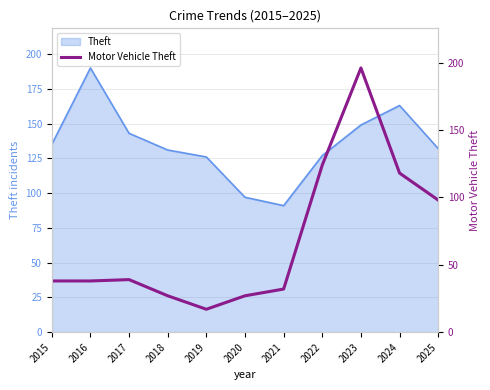

Which label corresponds to the smallest value in the chart?

2019